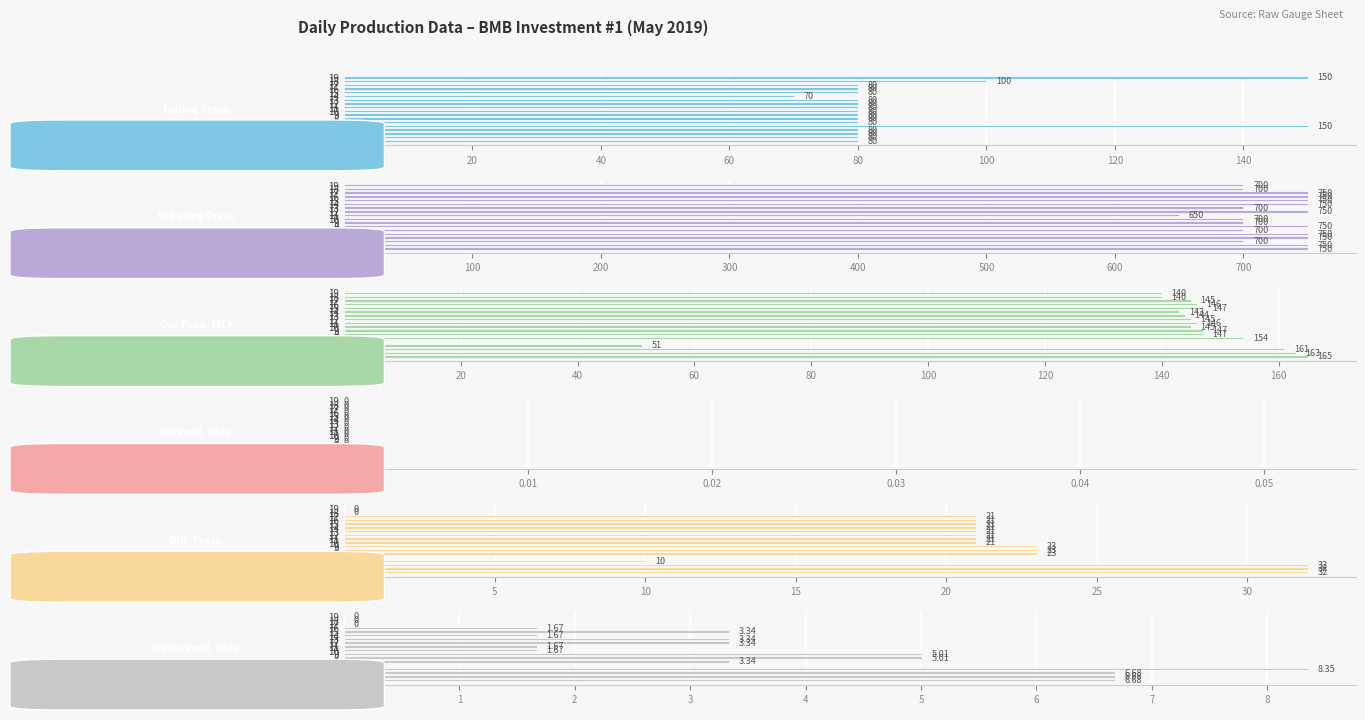

How many groups of bars are there?

18